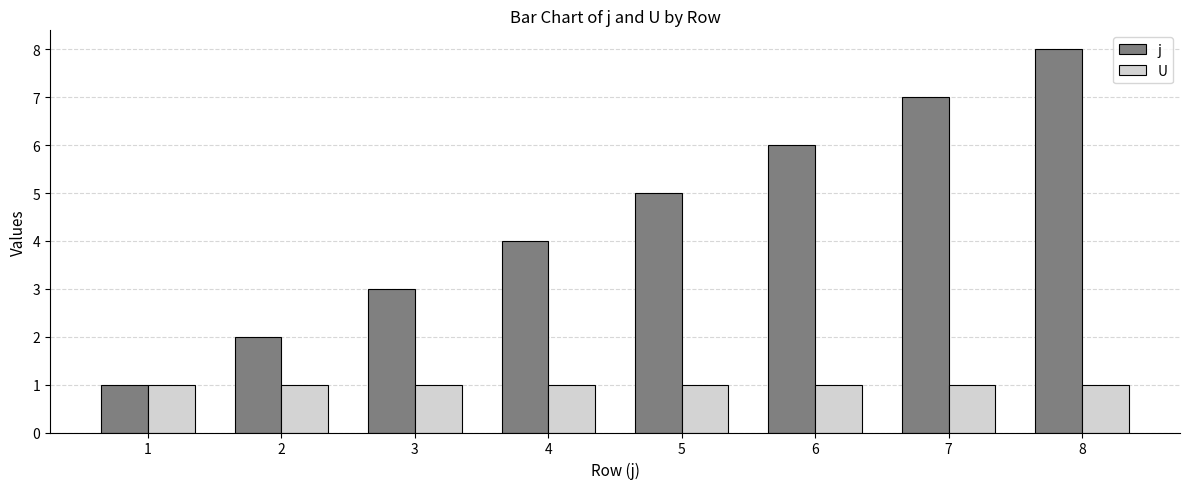

The value of j at 8 is 3. True or false?

False